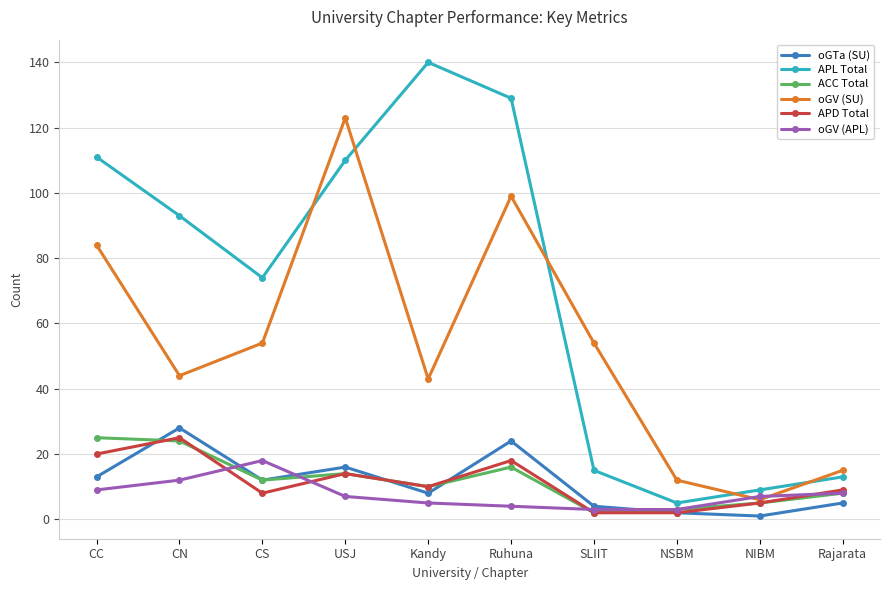

Between USJ and Kandy, which series saw the biggest shift?

oGV (SU)